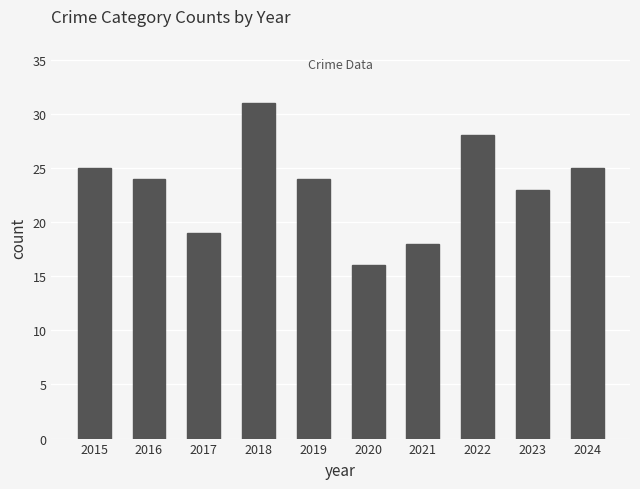

What is the value of the 9th bar from the left?

23